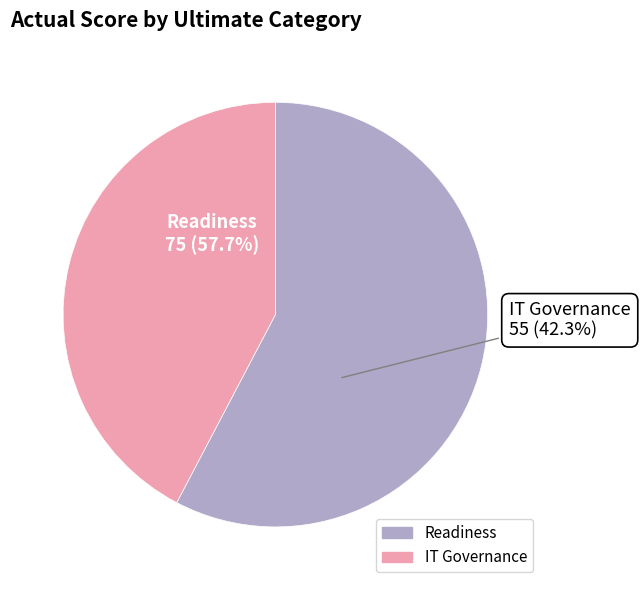

To the nearest percent, what percentage of the pie is Readiness?

58%